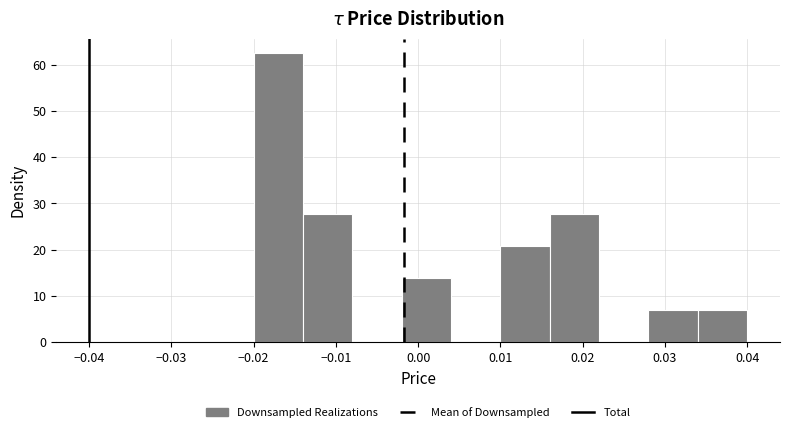

Reading left to right, list every bar in this chart as the range it spans on the x-axis followed by its height. The values are not printed on the chart, so give them approximately, as read against the axis.

-0.020 to -0.014: 63
-0.014 to -0.008: 28
-0.008 to -0.002: 0
-0.002 to 0.004: 14
0.004 to 0.010: 0
0.010 to 0.016: 21
0.016 to 0.022: 28
0.022 to 0.028: 0
0.028 to 0.034: 7
0.034 to 0.040: 7